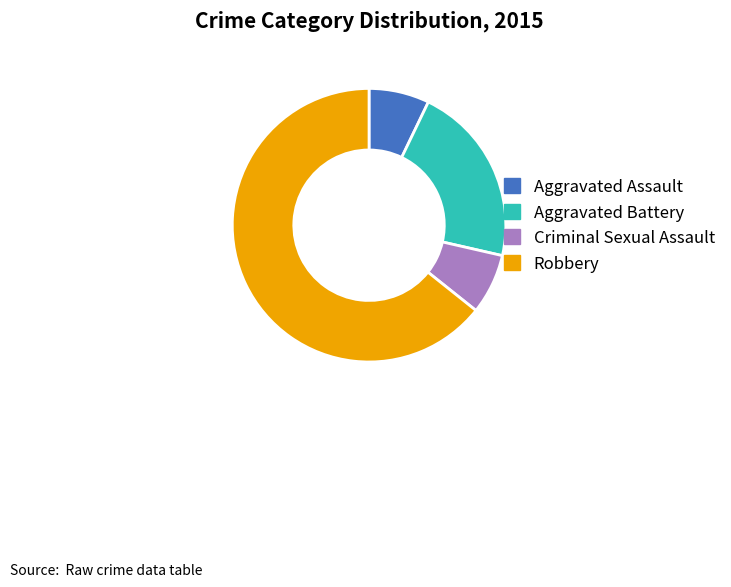

What is the largest slice in the pie chart?

Robbery